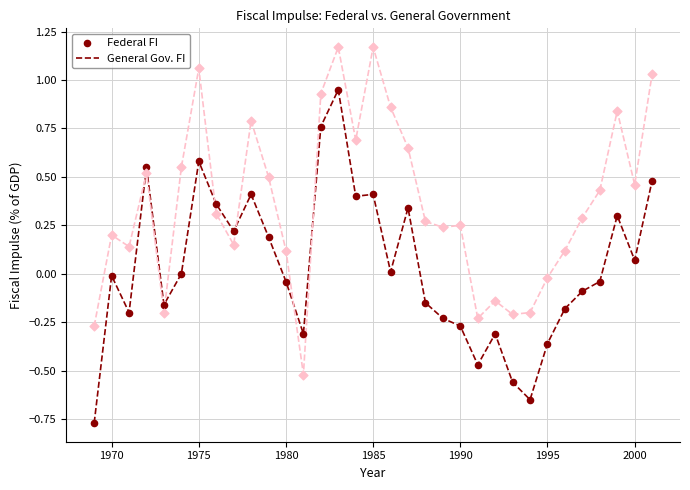

Which series reaches the maximum Y coordinate?

General Gov. FI